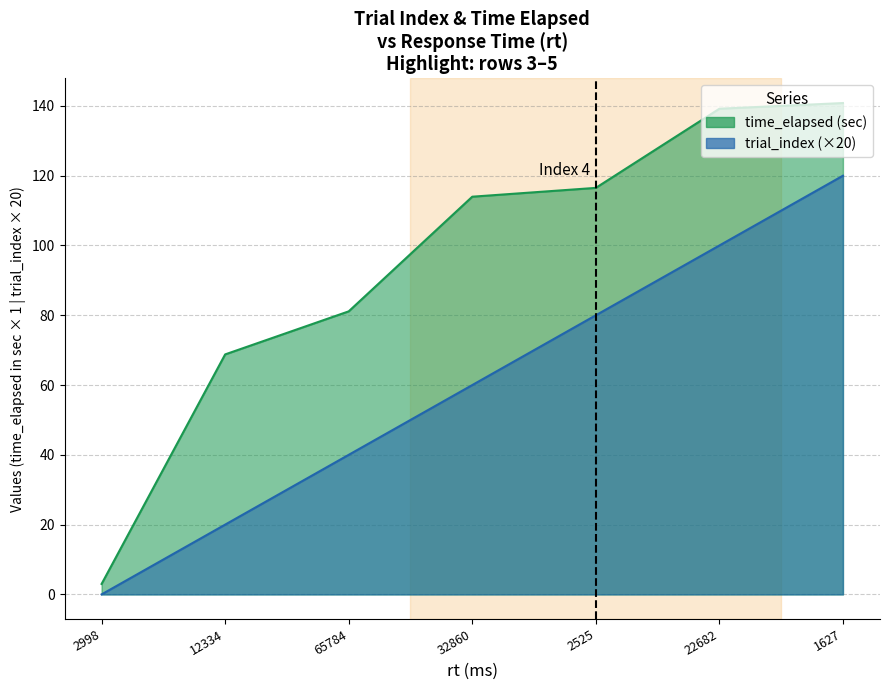

Which series has the largest total across all categories?

time_elapsed